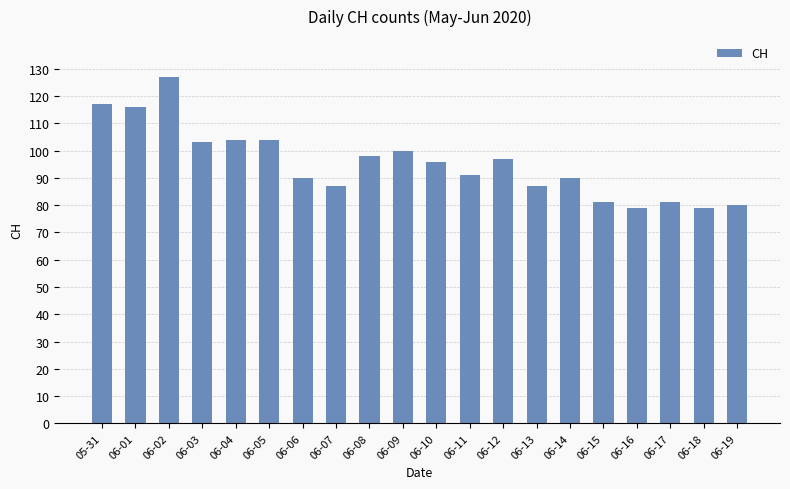

How many data points does each series have?

20